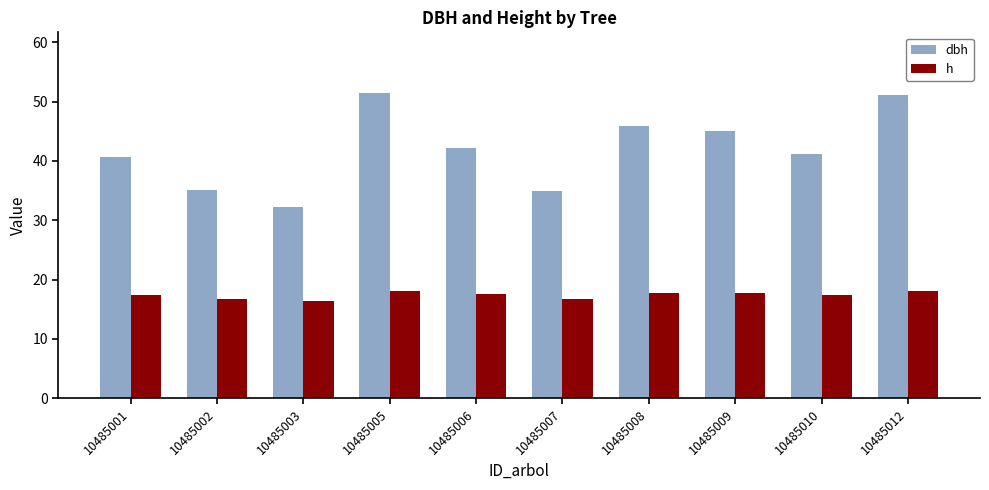

What is the sum of the dbh values at 10485007 and 10485002?

70.0